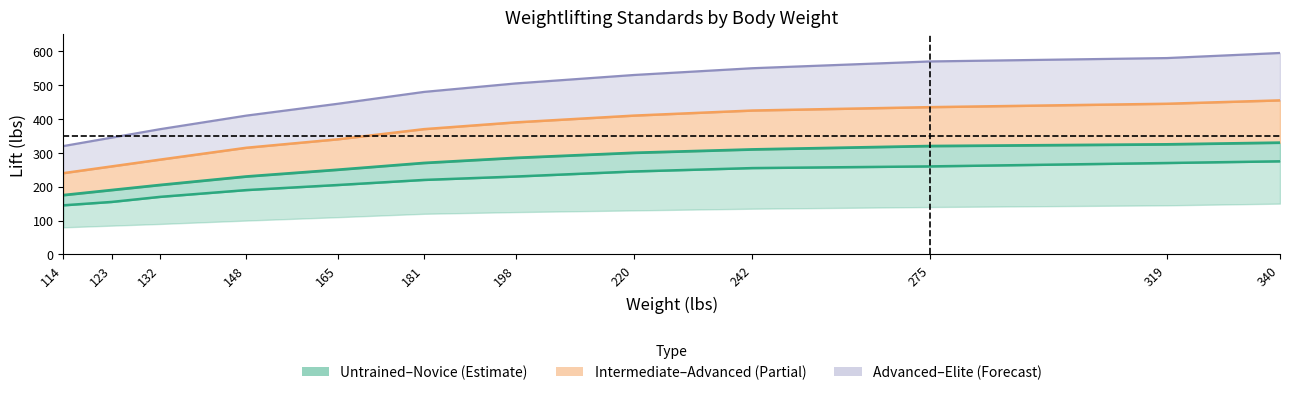

At which category is the sum across all series the highest?

340